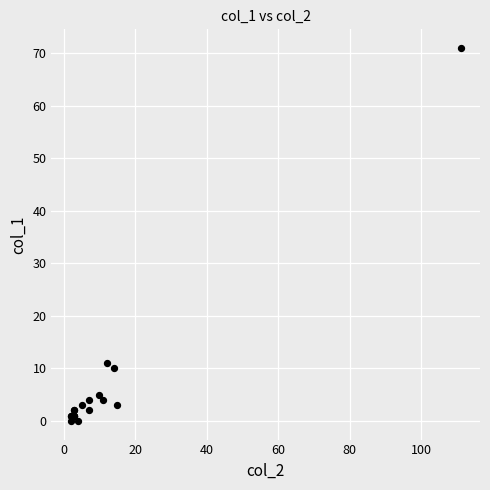

What Y value in the scatter plot is closest to 35?

11